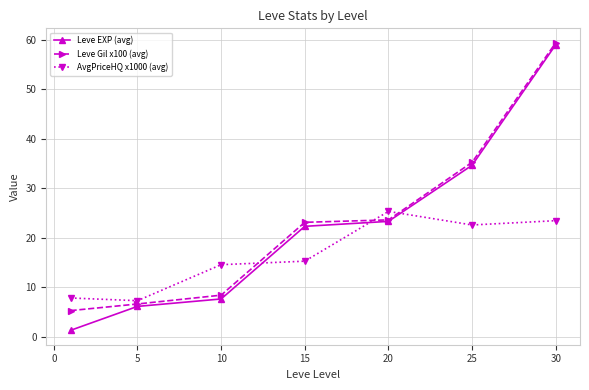

Which series ends up on top after the final intersection of AvgPriceHQ x1000 (avg) and Leve Gil x100 (avg)?

Leve Gil x100 (avg)